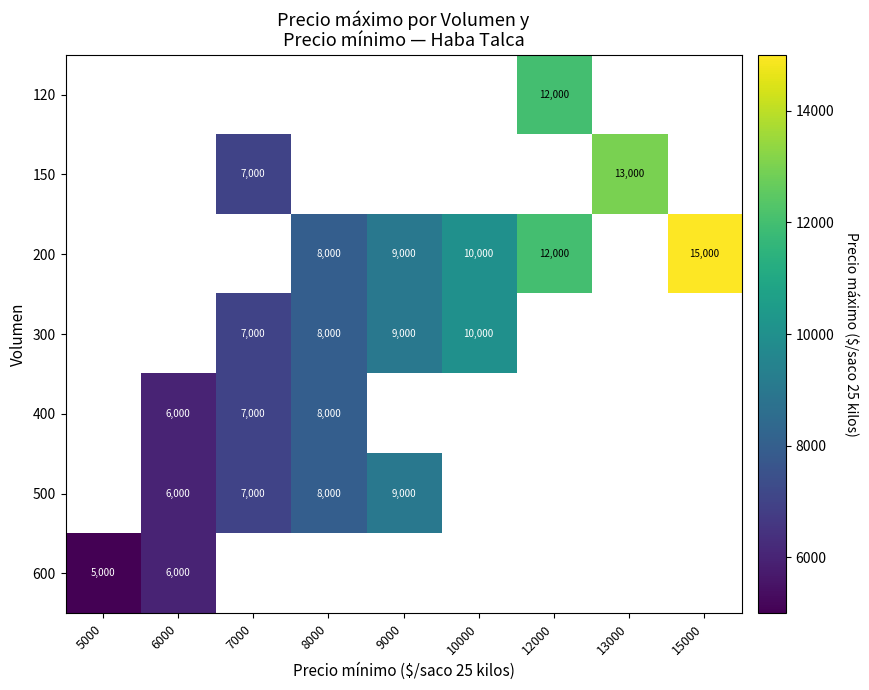

Which category has the lowest value across all series?

5000